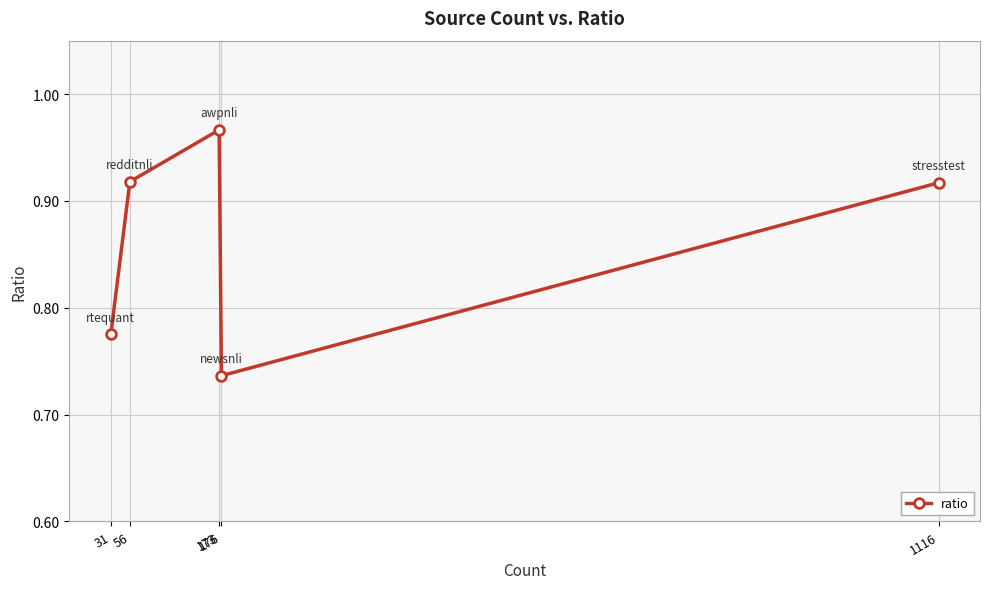

How many values are between 0 and 1?

5